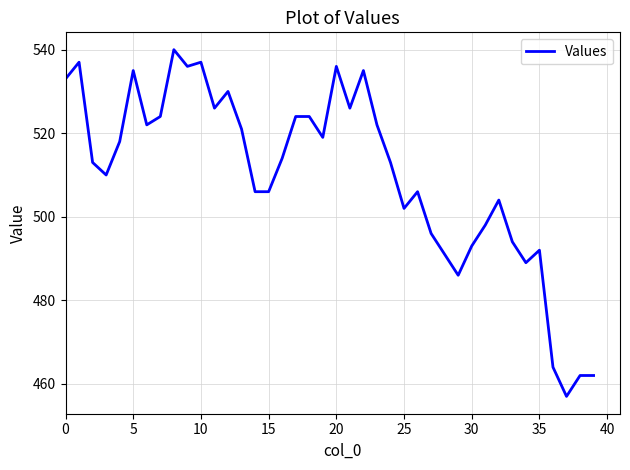

Reading left to right, what are all the values shown in this chart?

533	537	513	510	518	535	522	524	540	536	537	526	530	521	506	506	514	524	524	519	536	526	535	522	513	502	506	496	491	486	493	498	504	494	489	492	464	457	462	462